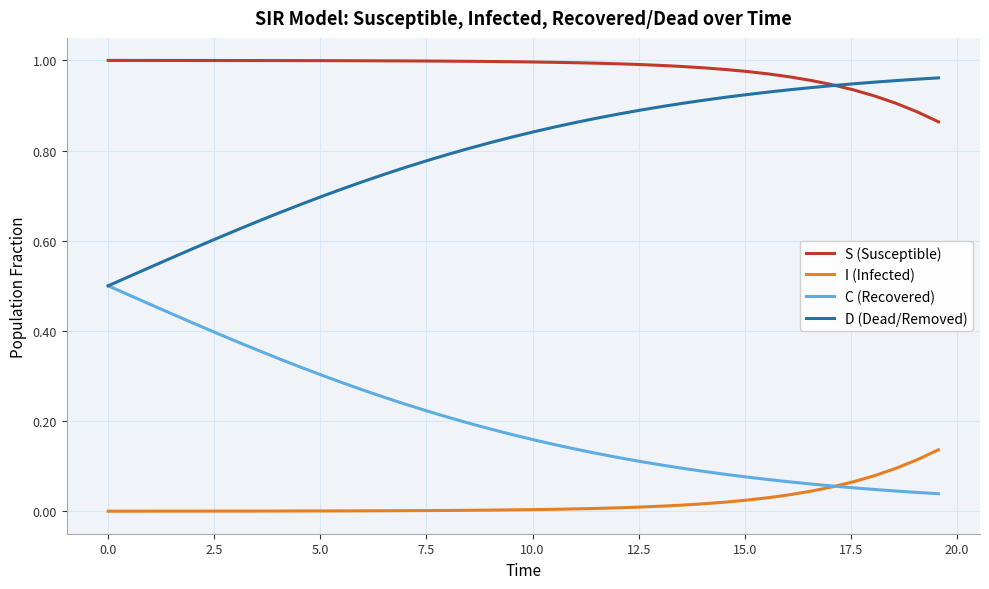

List the series in order of their peak value, lowest first.

I (Infected), C (Recovered), D (Dead/Removed), S (Susceptible)